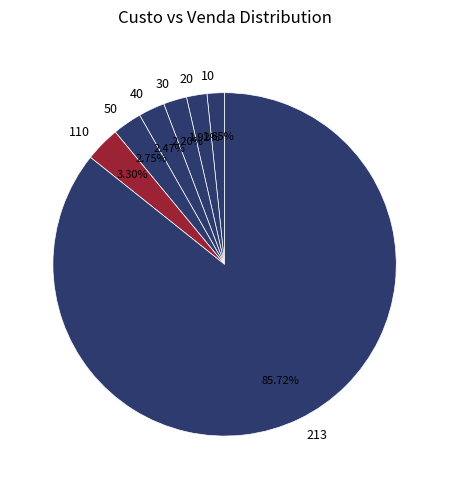

How many segments does this pie chart have?

7